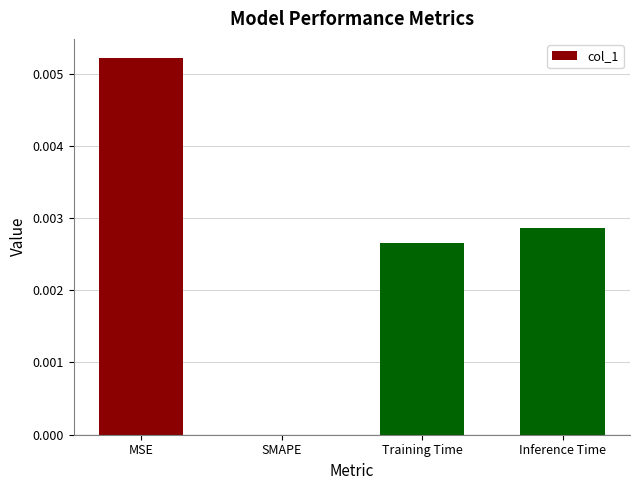

Between Inference Time and SMAPE, which is larger?

Inference Time